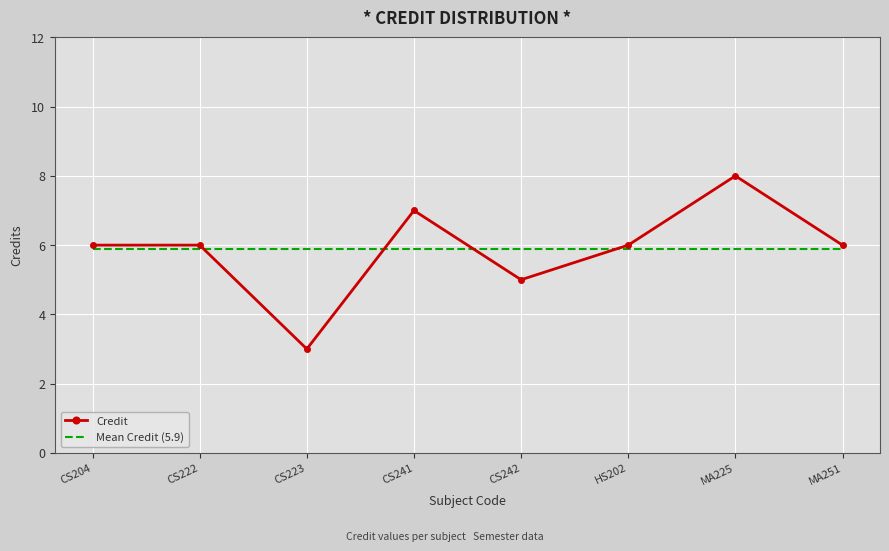

What is the total value across all series at MA225?

13.9